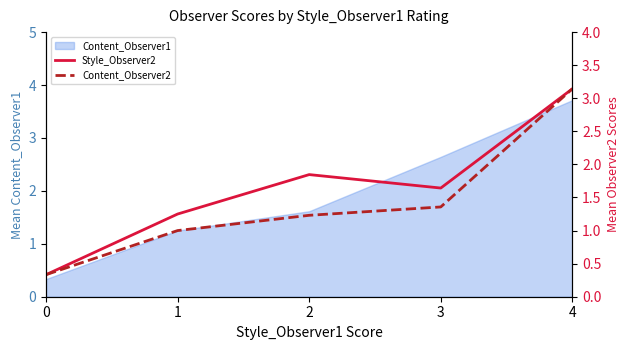

The value of Content_Observer2 at 2 is 1.2. True or false?

True